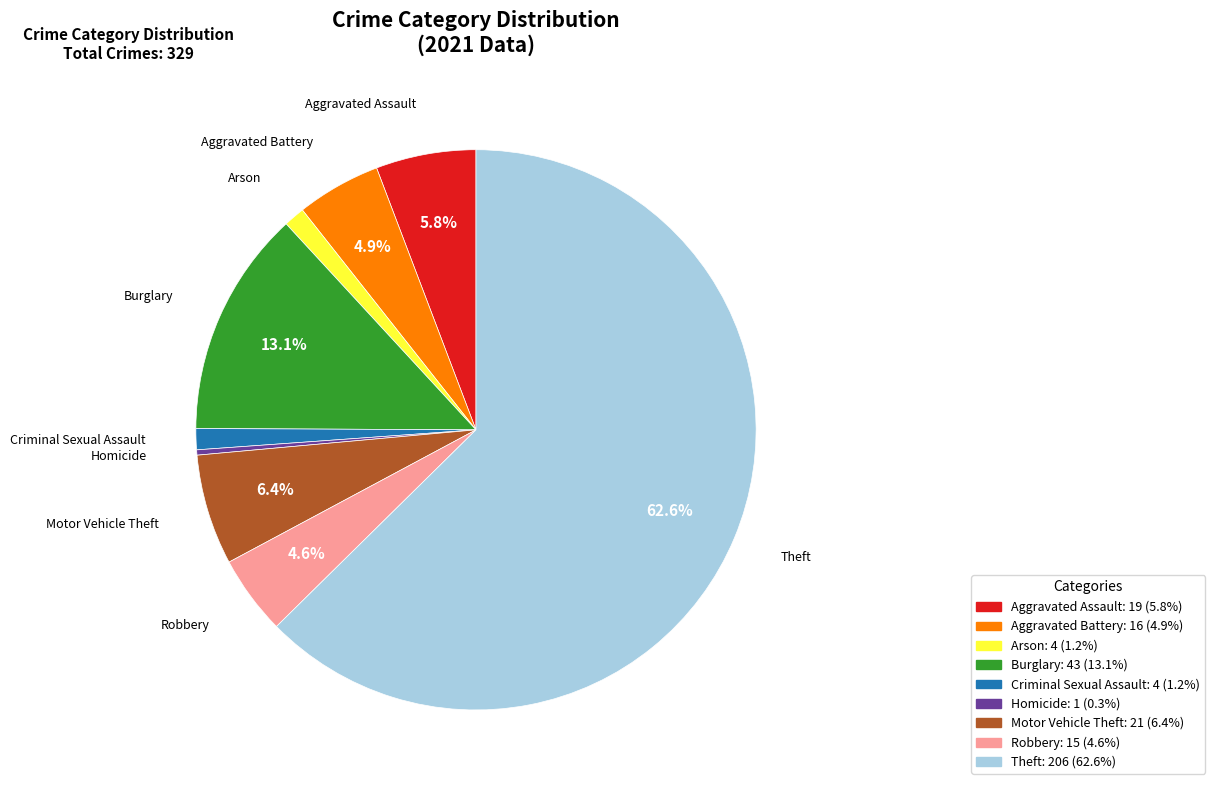

To the nearest percent, what is the average slice percentage?

11%